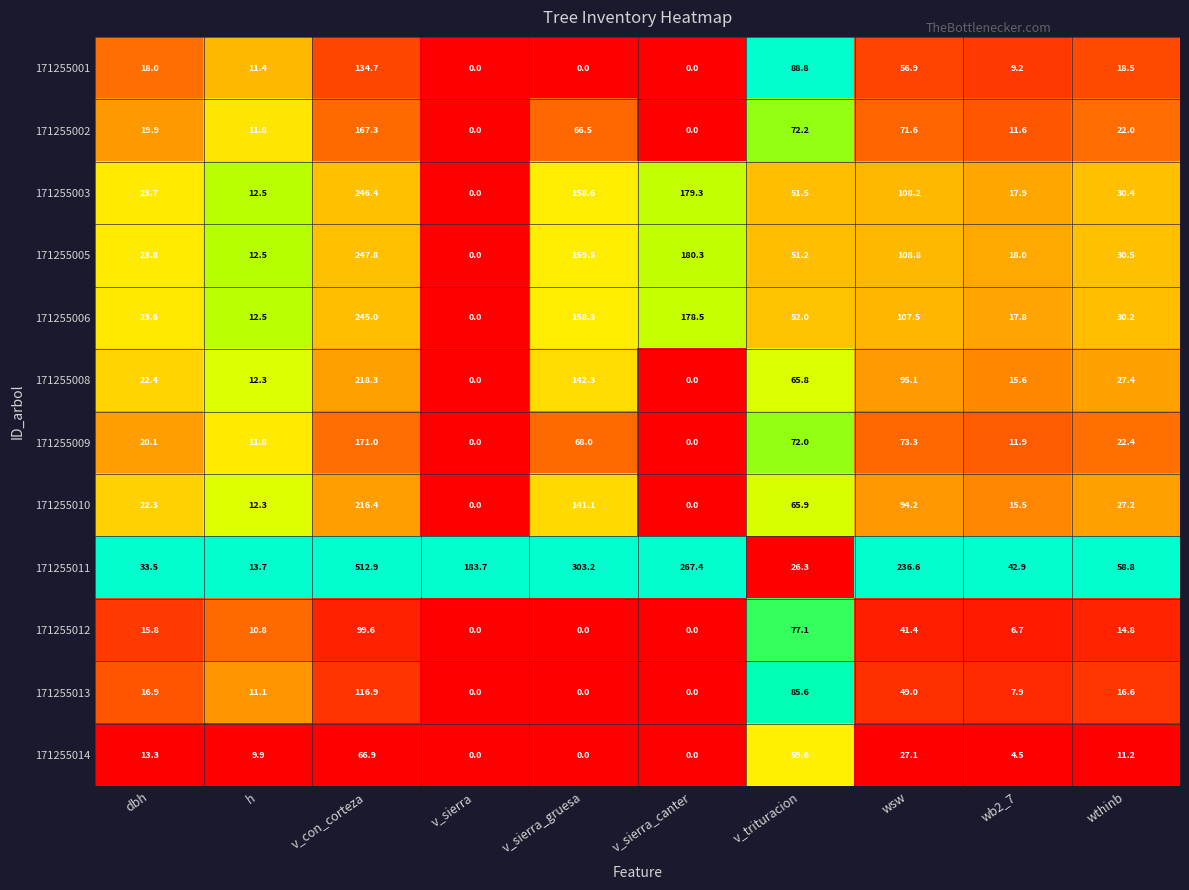

Which series changed the most between h and wb2_7?

171255011